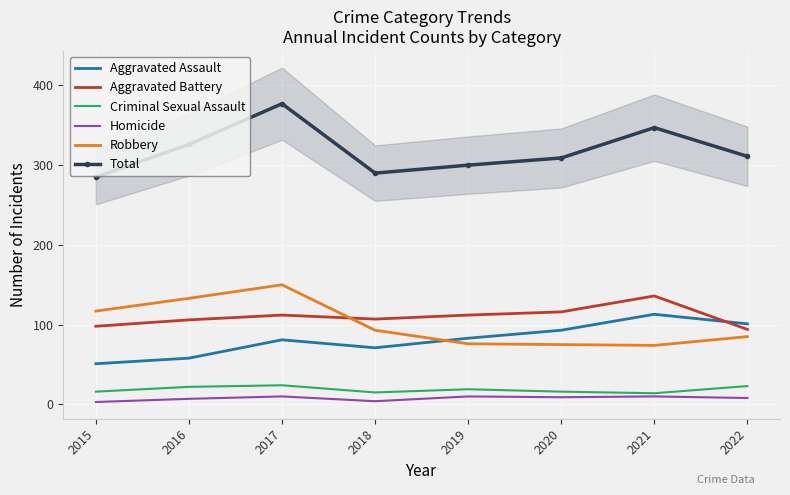

What is the lowest value of the Robbery series?

74